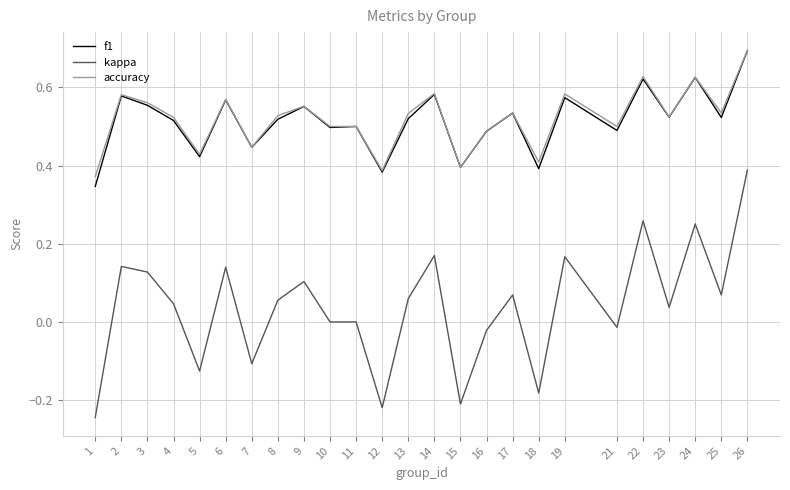

How many lines are shown in the chart?

3